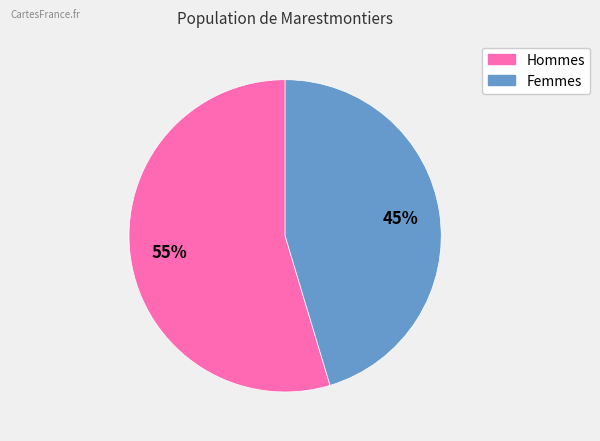

Between Femmes and Hommes, which is larger?

Hommes